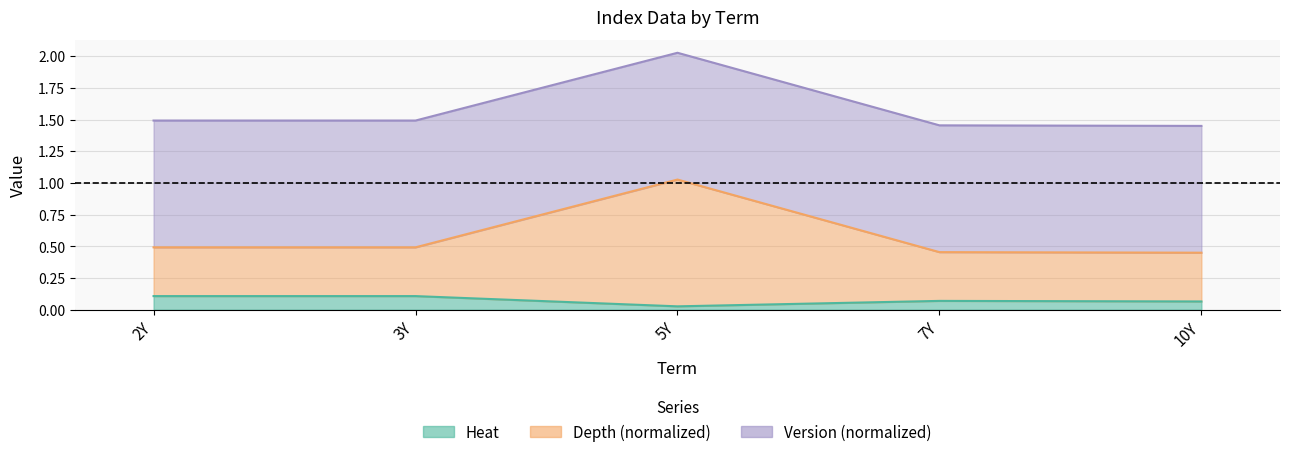

What is the total value across all series at 2Y?

1.6